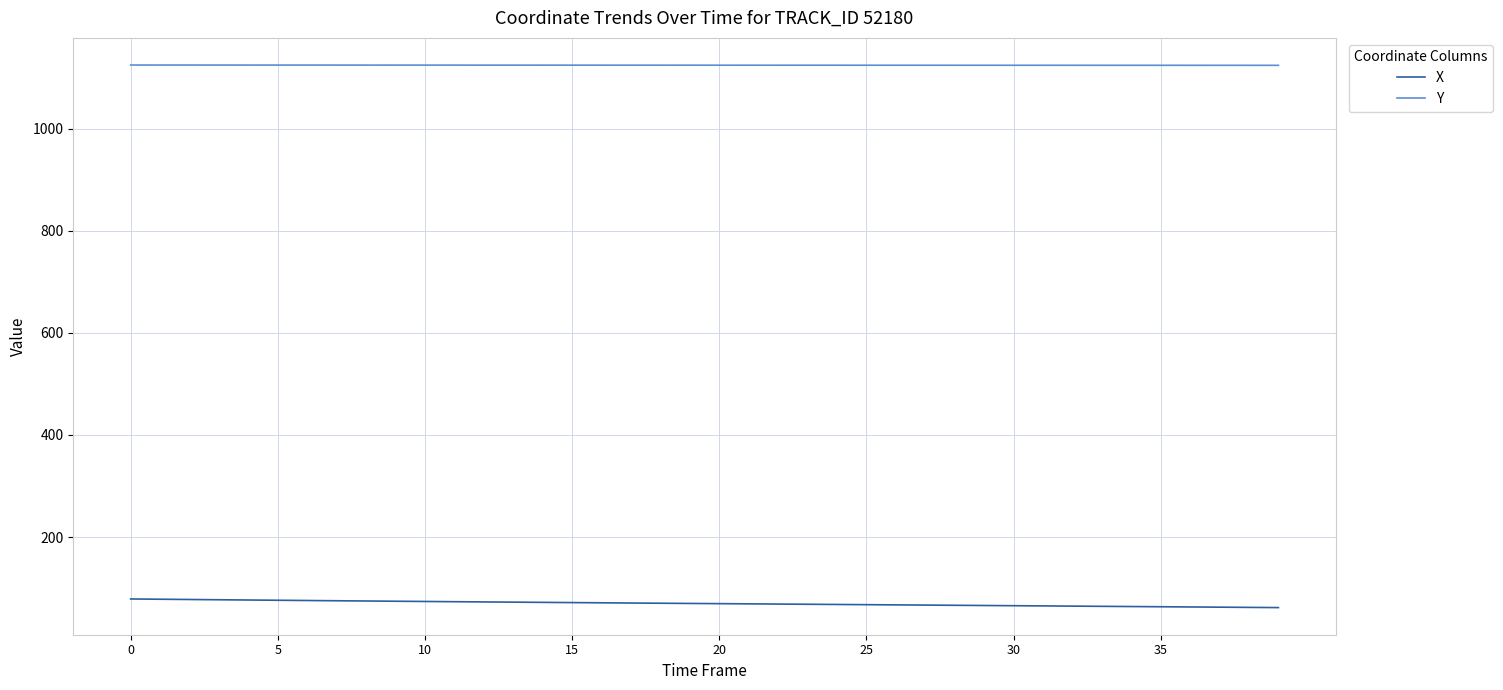

Rank the series by their average value, from lowest to highest.

X, Y